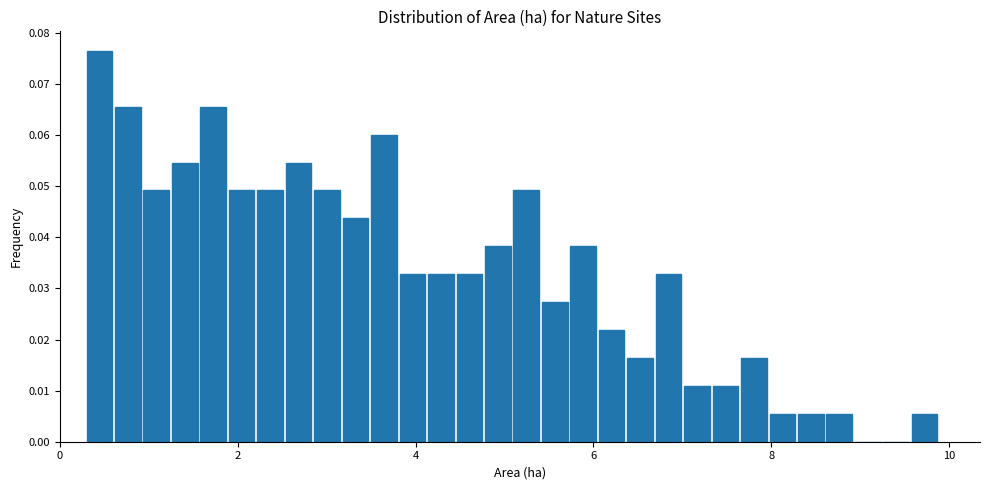

Read against the x-axis, roughly where is the centre of the tallest bar?

0.4